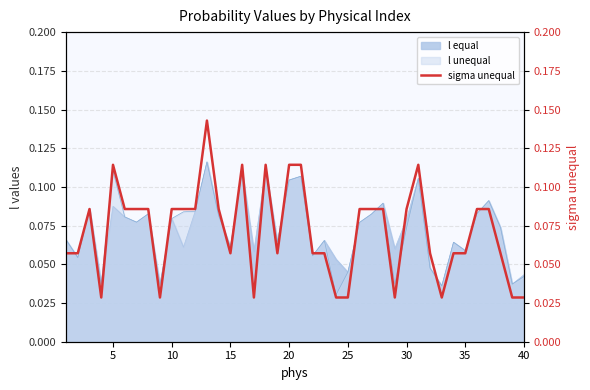

Is the value of l unequal at 25 greater than the value of l equal at 5?

No